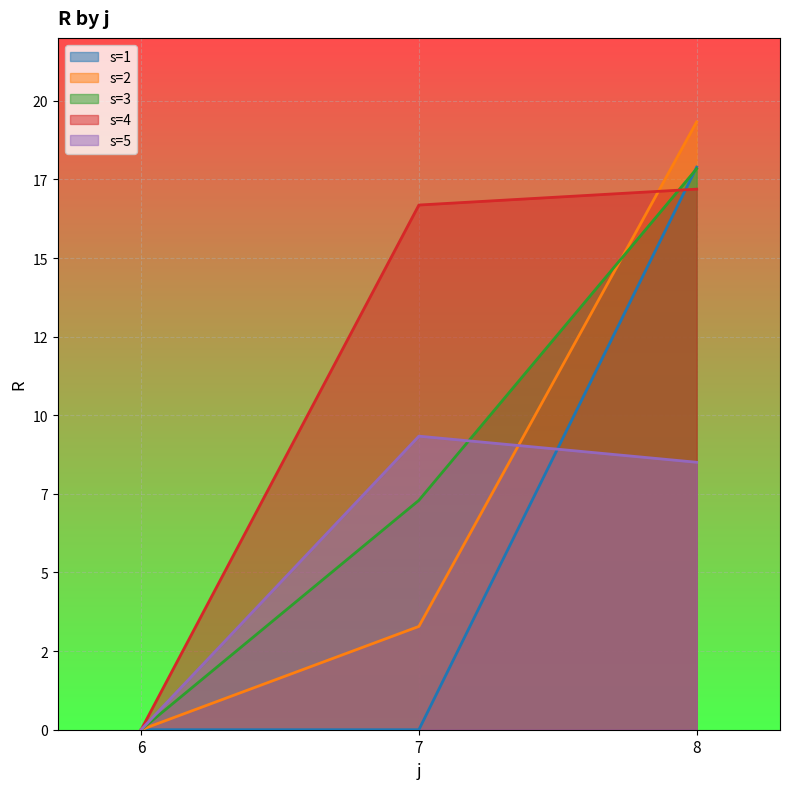

At which label does s=1 reach its minimum?

6